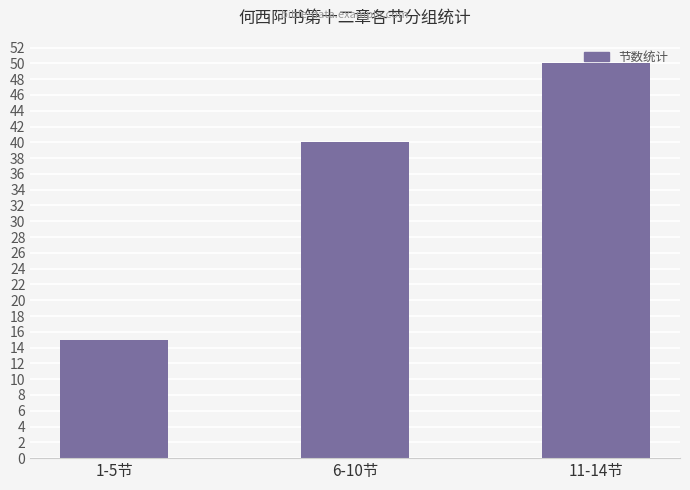

The chart shows a value of 67 at 11-14节. True or false?

False